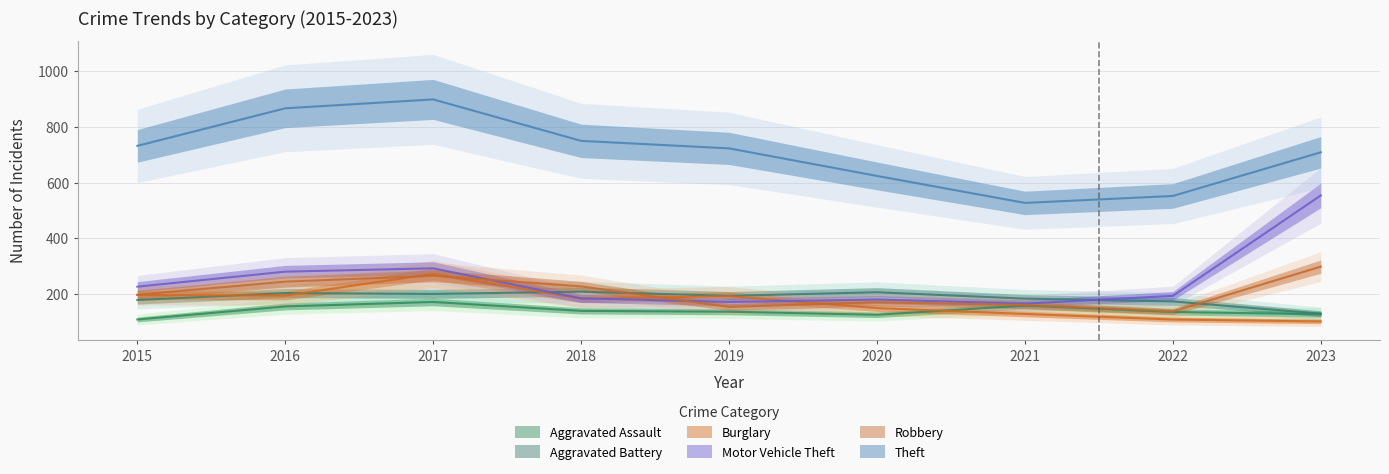

How many intersections are there between Burglary and Aggravated Battery?

3